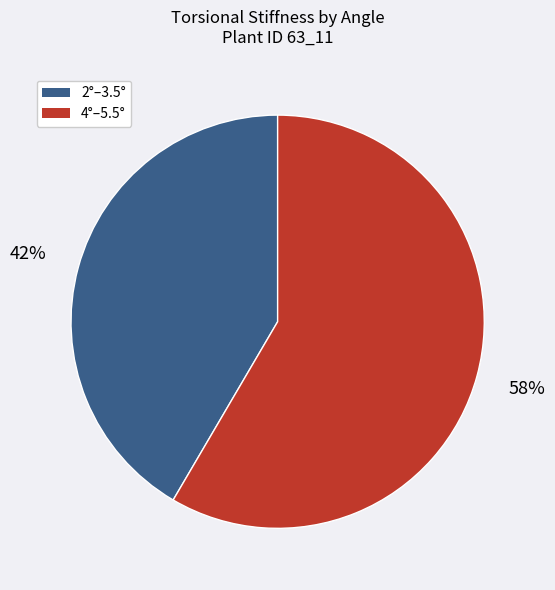

To the nearest percent, what portion does 4°–5.5° represent?

58%